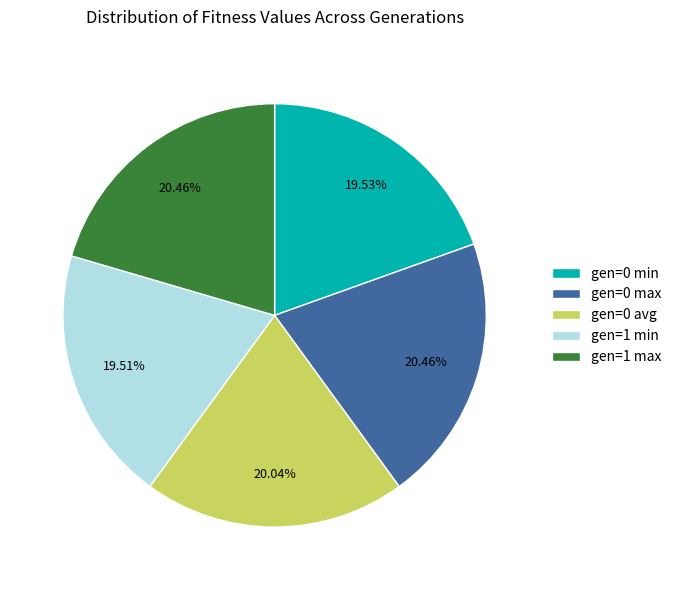

To the nearest percent, what is the difference between the largest and smallest slice percentages?

1%